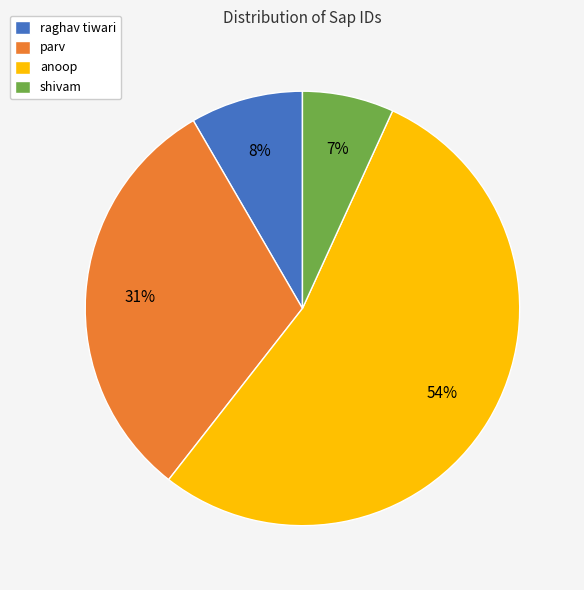

True or false: raghav tiwari accounts for 8% of the total.

True